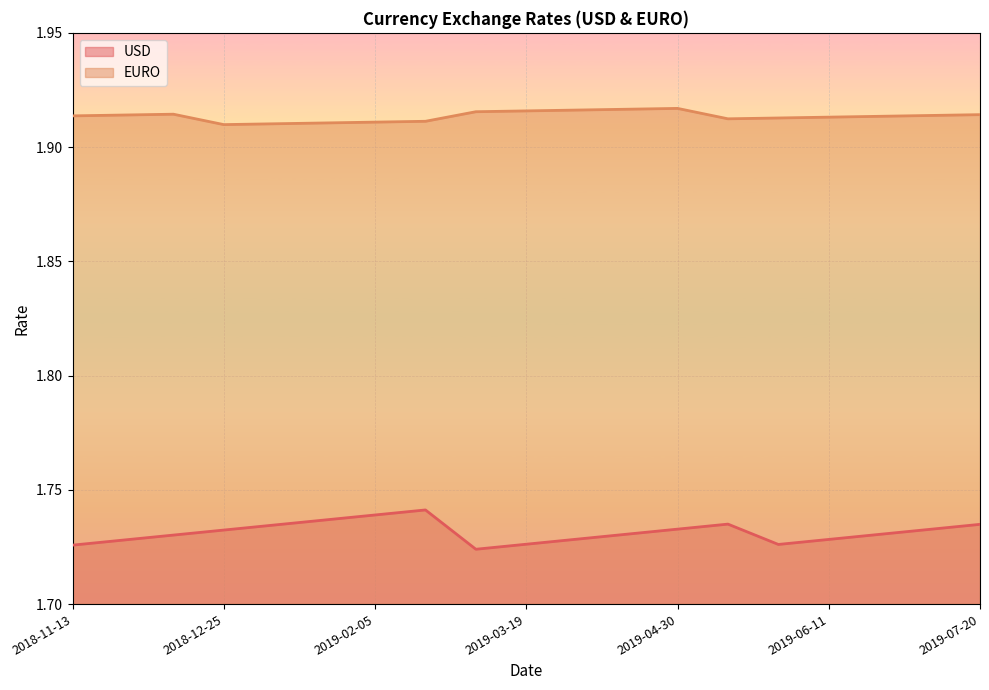

What is the label of the 6th point from the left?

2019-01-22